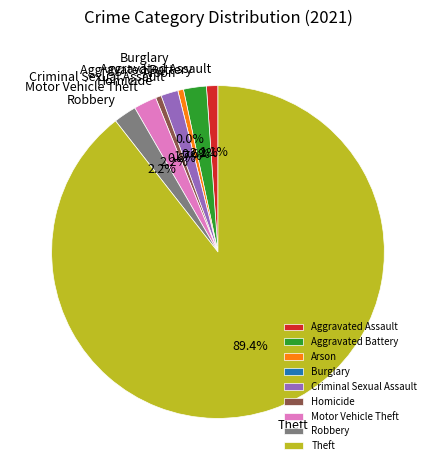

Which slice represents more than half of the pie?

Theft